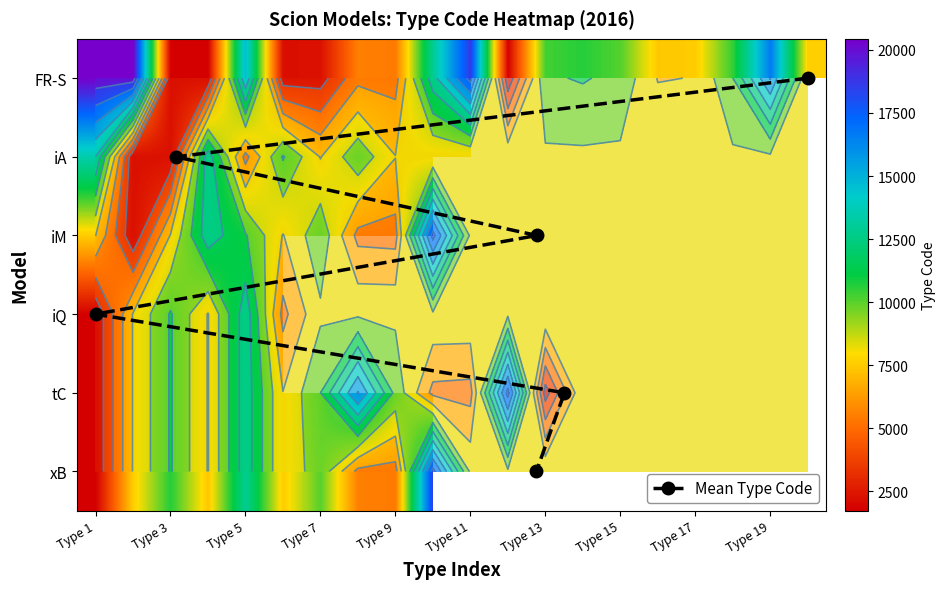

At Type 2, list the series in order from smallest to largest.

iA, iM, iQ, tC, xB, FR-S